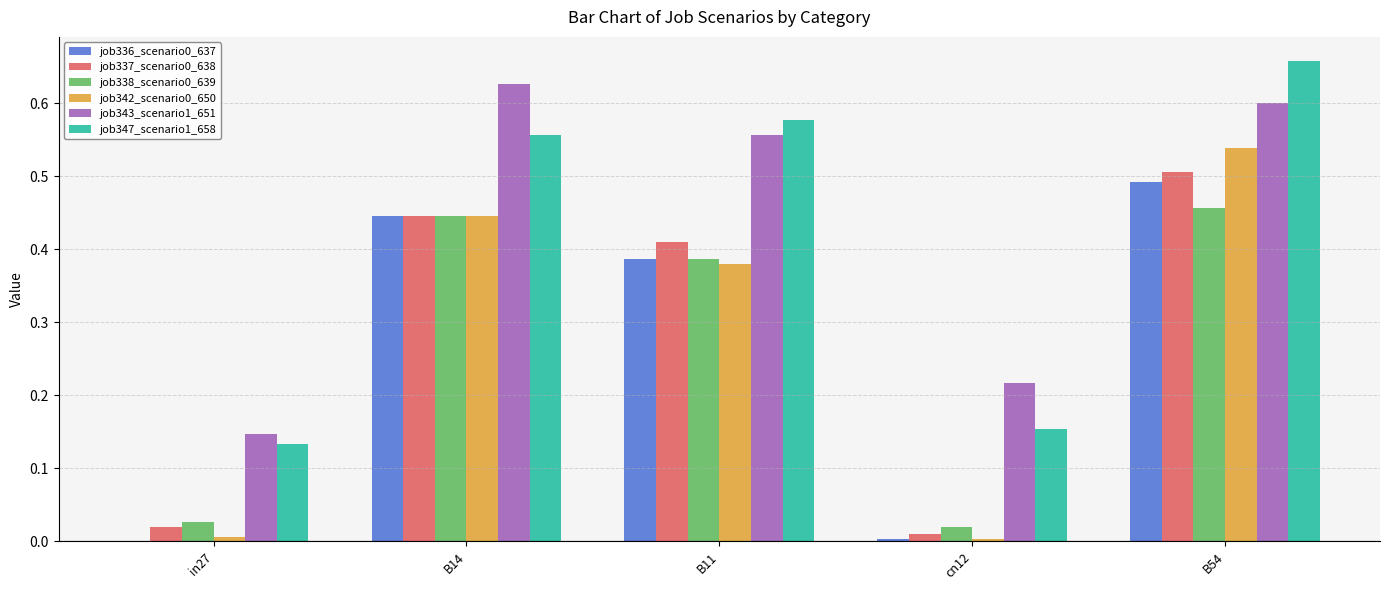

Which category has the highest value in the job336_scenario0_637 series?

B54